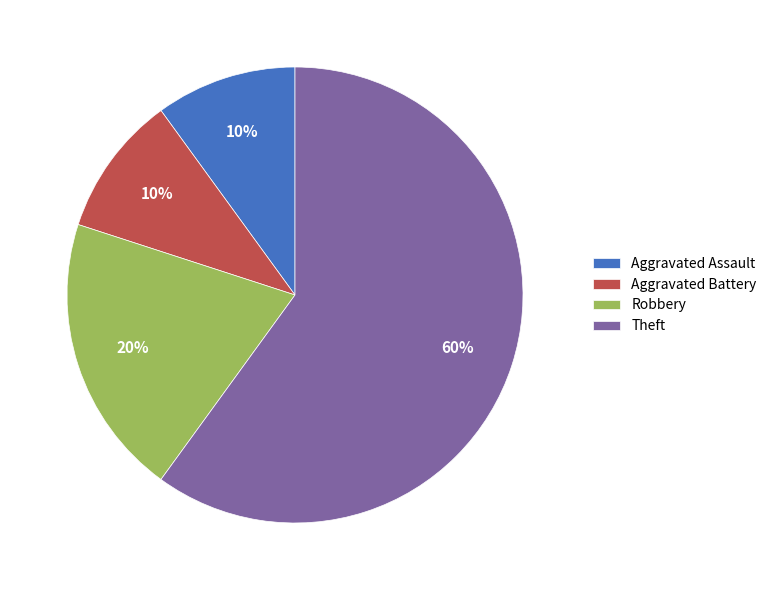

Which has a higher value, Aggravated Battery or Robbery?

Robbery